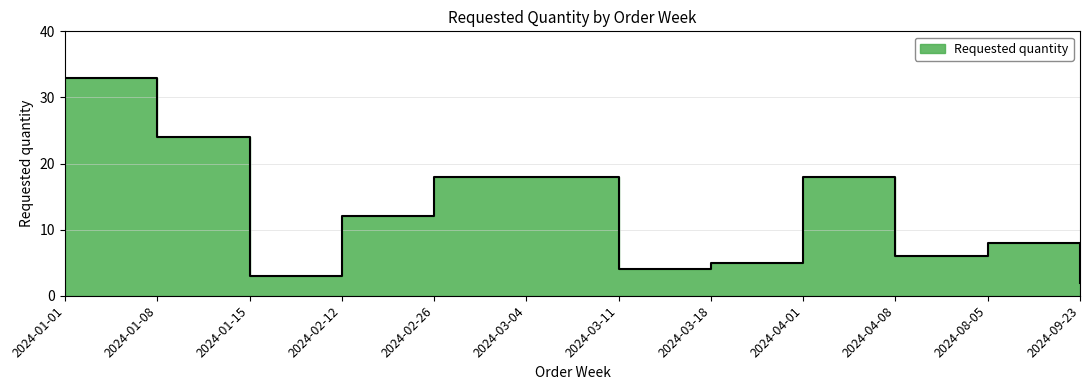

What is the greatest value displayed?

33